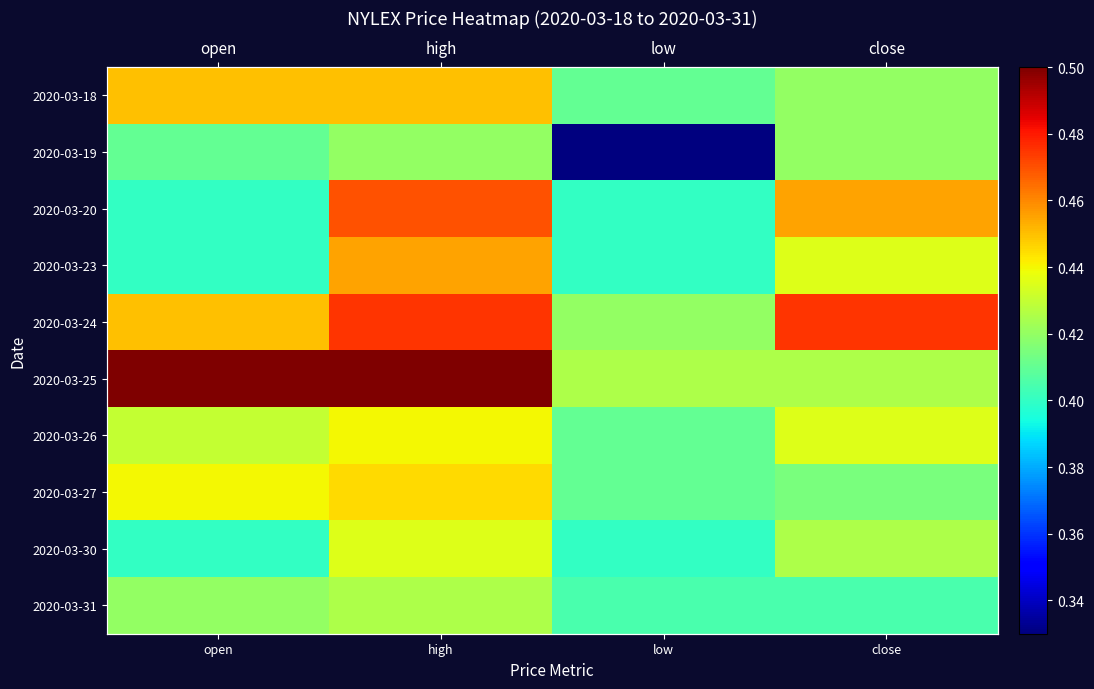

At how many categories does at least one series exceed 0?

4